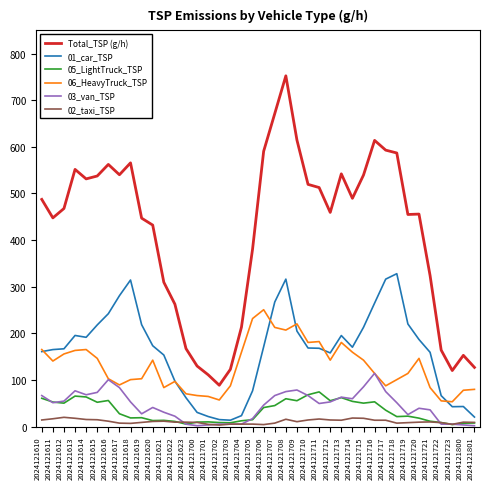

What is the spread (max minus min) of values at 2024121715?

521.8